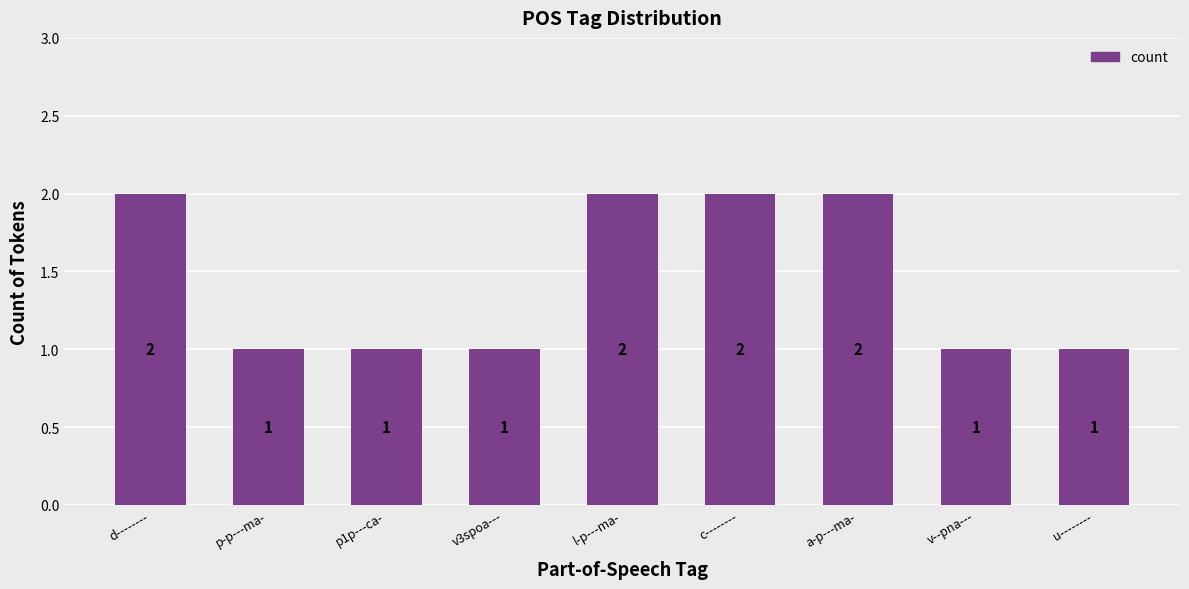

Read the value at v3spoa---.

1